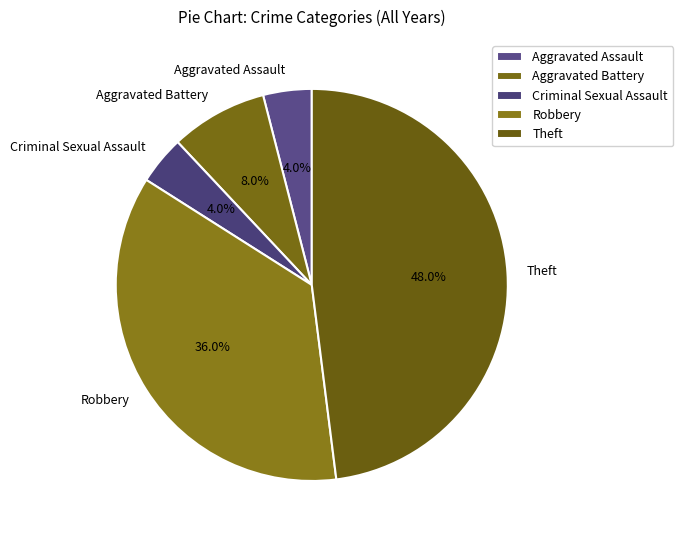

Is there any slice that represents more than half of the pie?

No